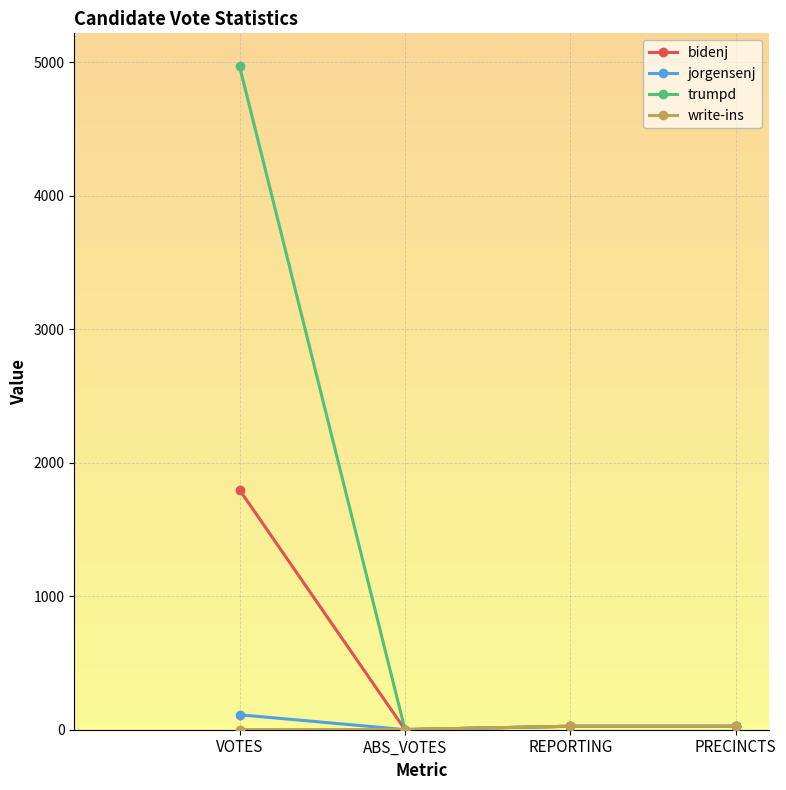

True or false: jorgensenj has more than 1 interior local peaks.

False